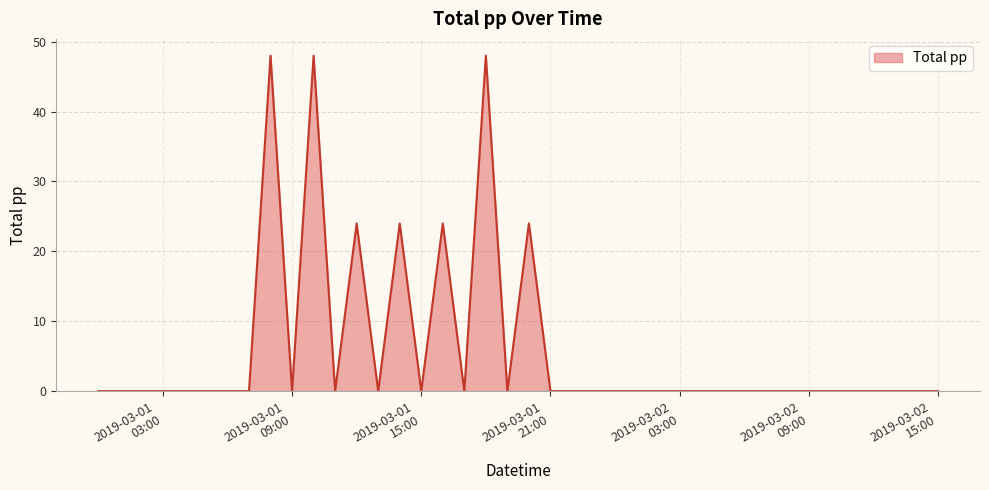

How many series are shown in this chart?

1